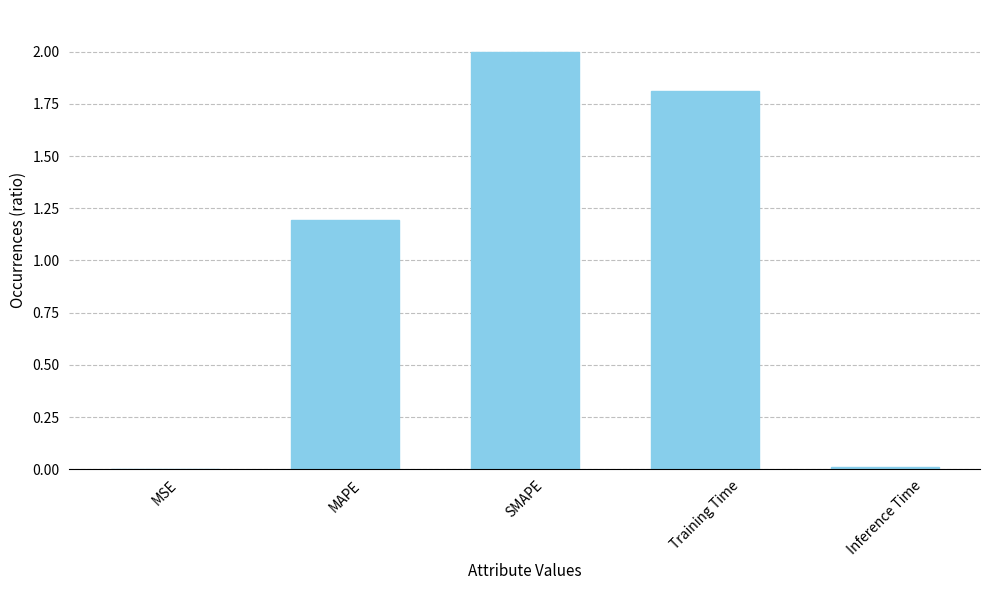

Between Training Time and SMAPE, which is larger?

SMAPE